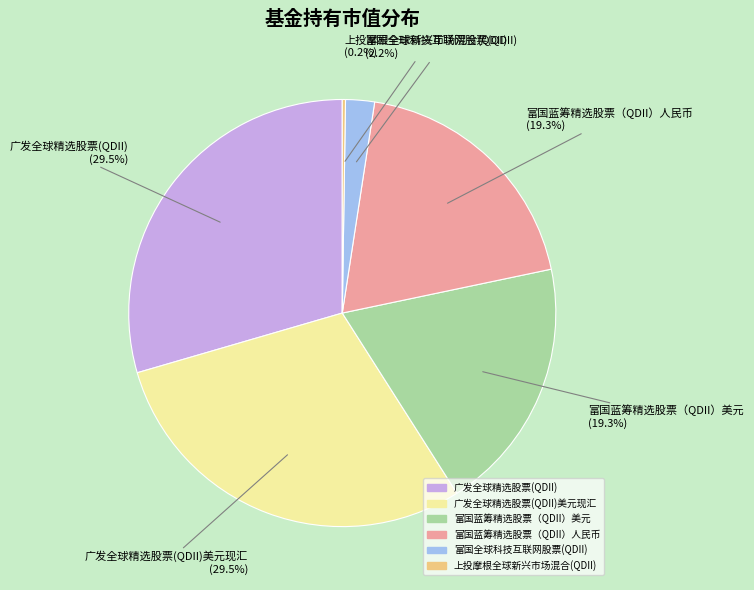

What percentage do 富国蓝筹精选股票（QDII）美元 and 富国蓝筹精选股票（QDII）人民币 together represent?

38.6%